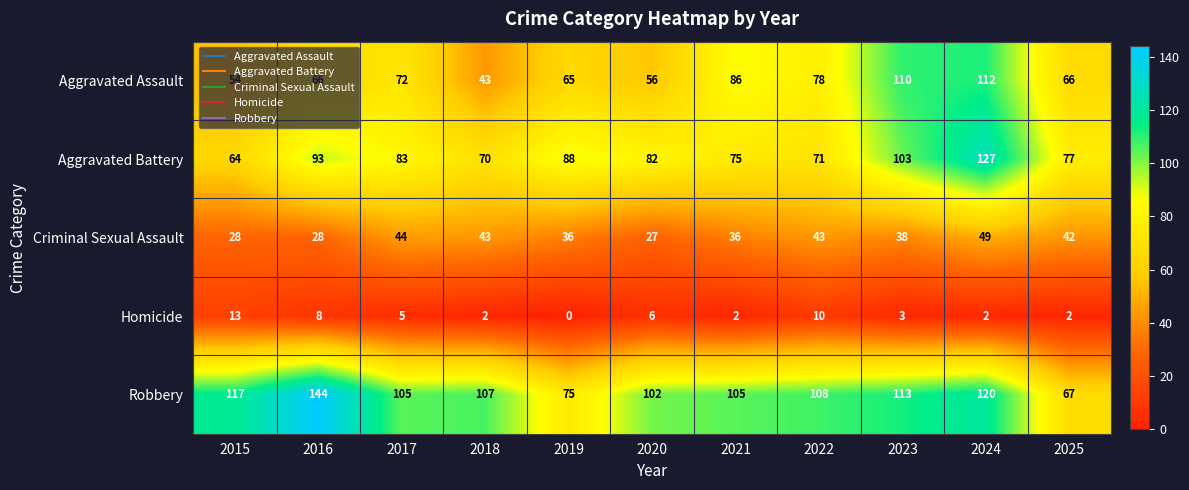

What is the average value of the Homicide series?

5